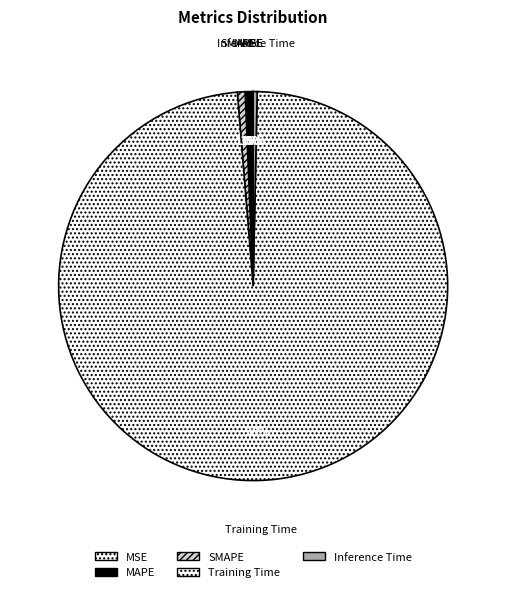

To the nearest percent, what is the average slice percentage?

20%